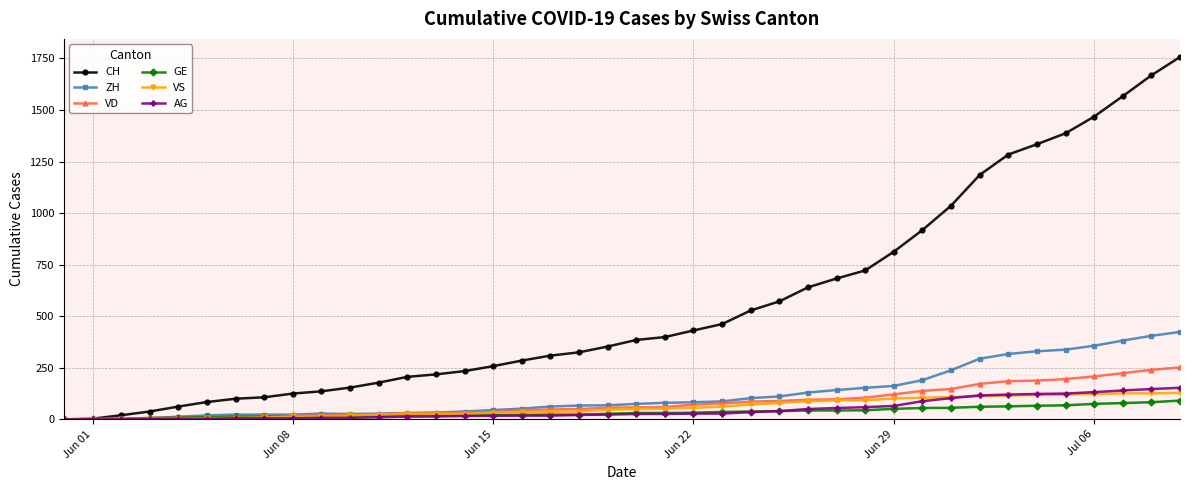

Which series has the widest spread of values?

CH